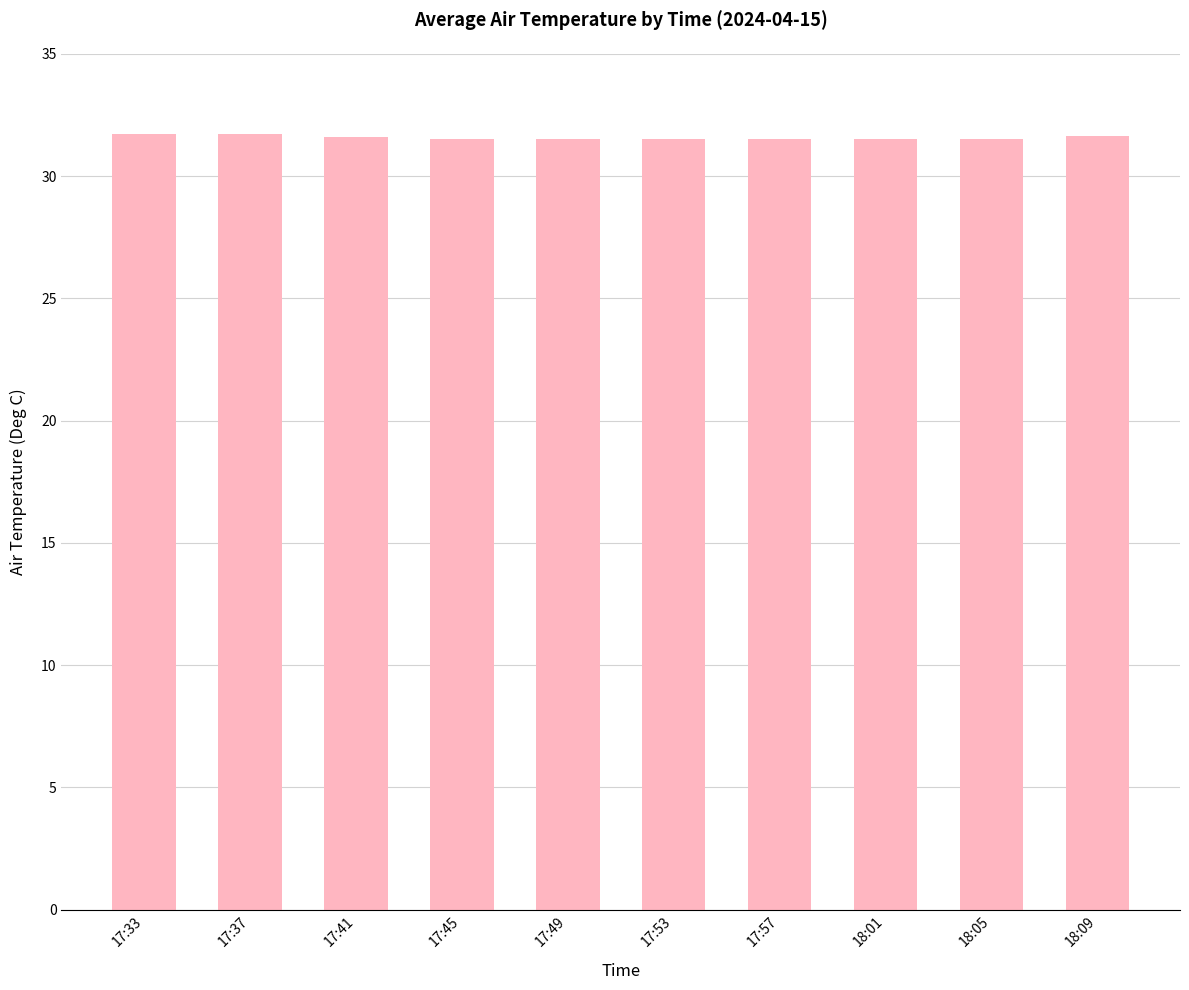

Approximately how many times larger is the value at 17:45 compared to 17:41?

1.0